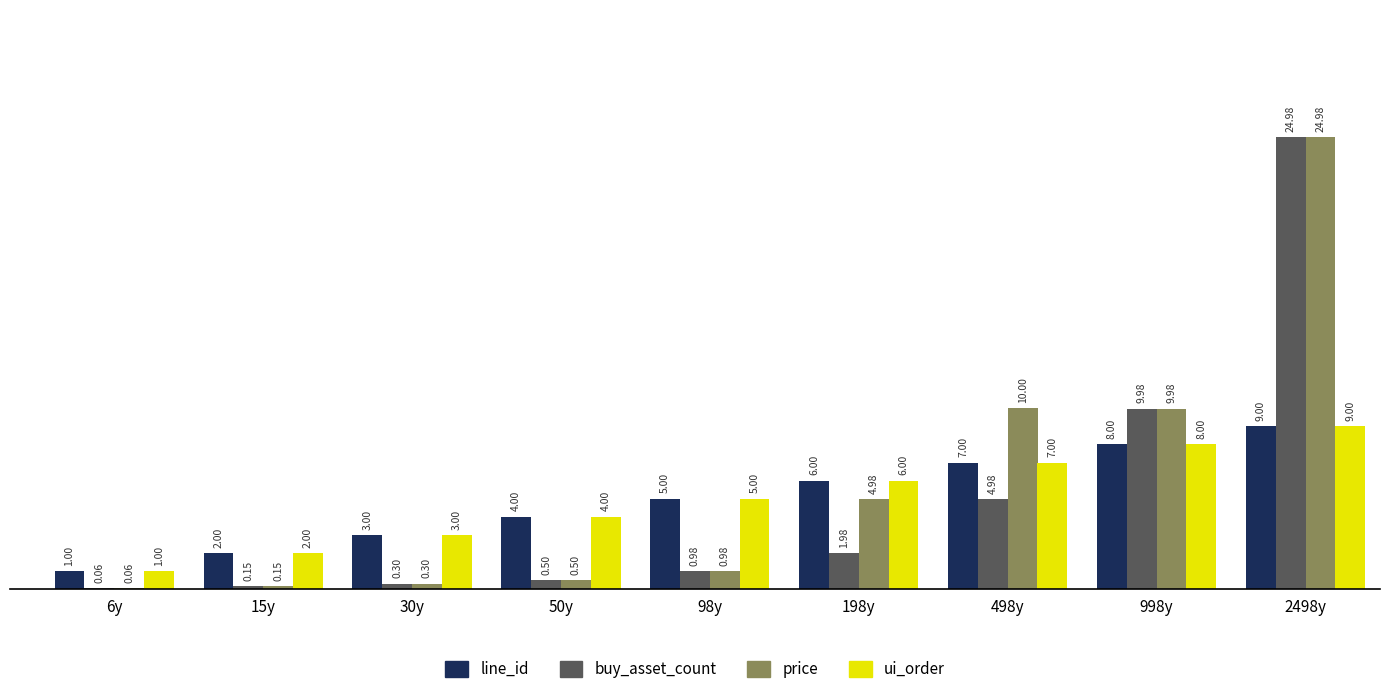

What is the sum of all ui_order values?

45.0